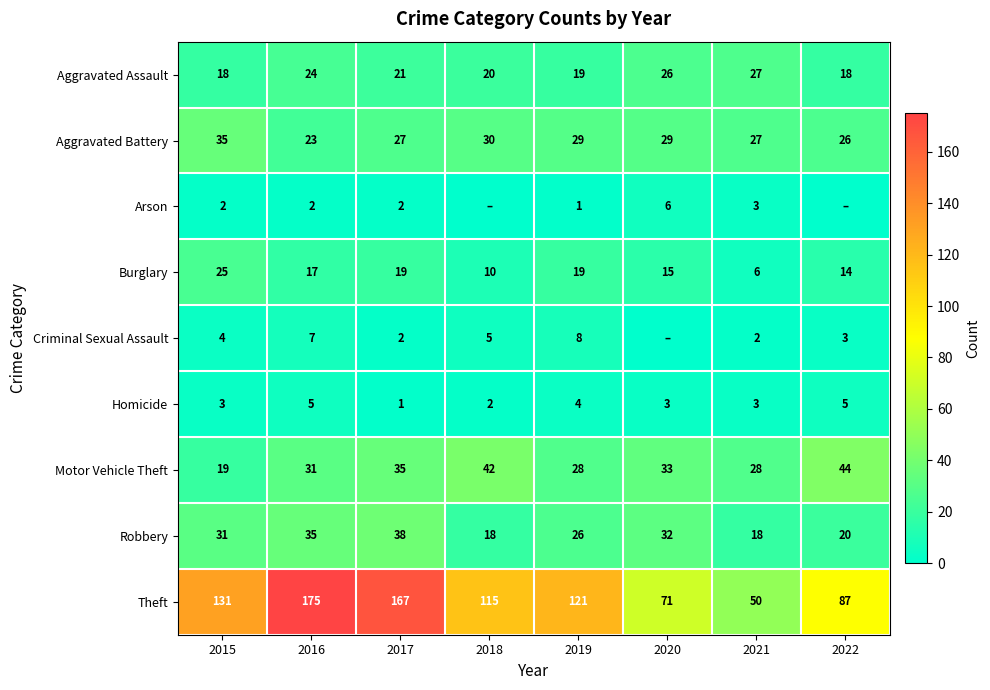

At which category does the chart reach its minimum across all series?

2018